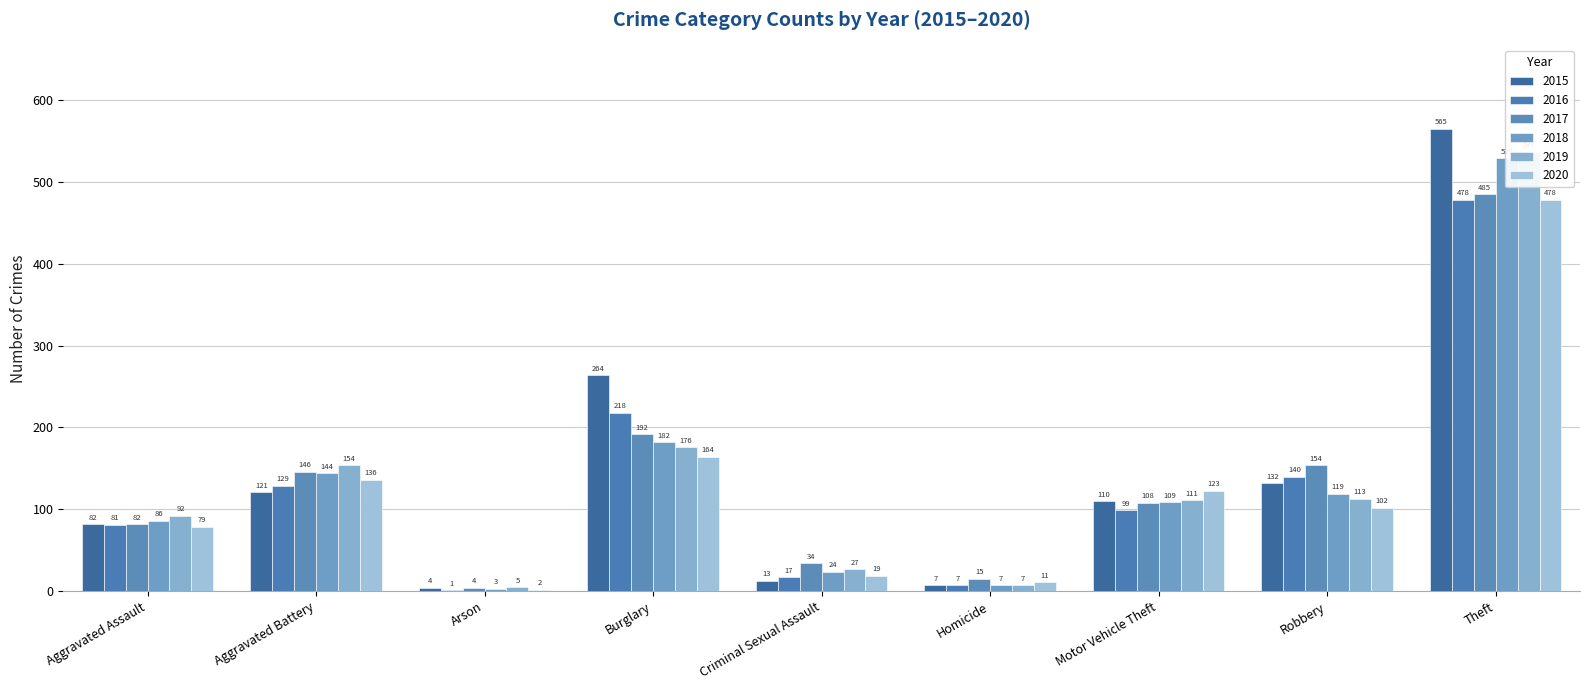

What is the minimum value for 2019?

5